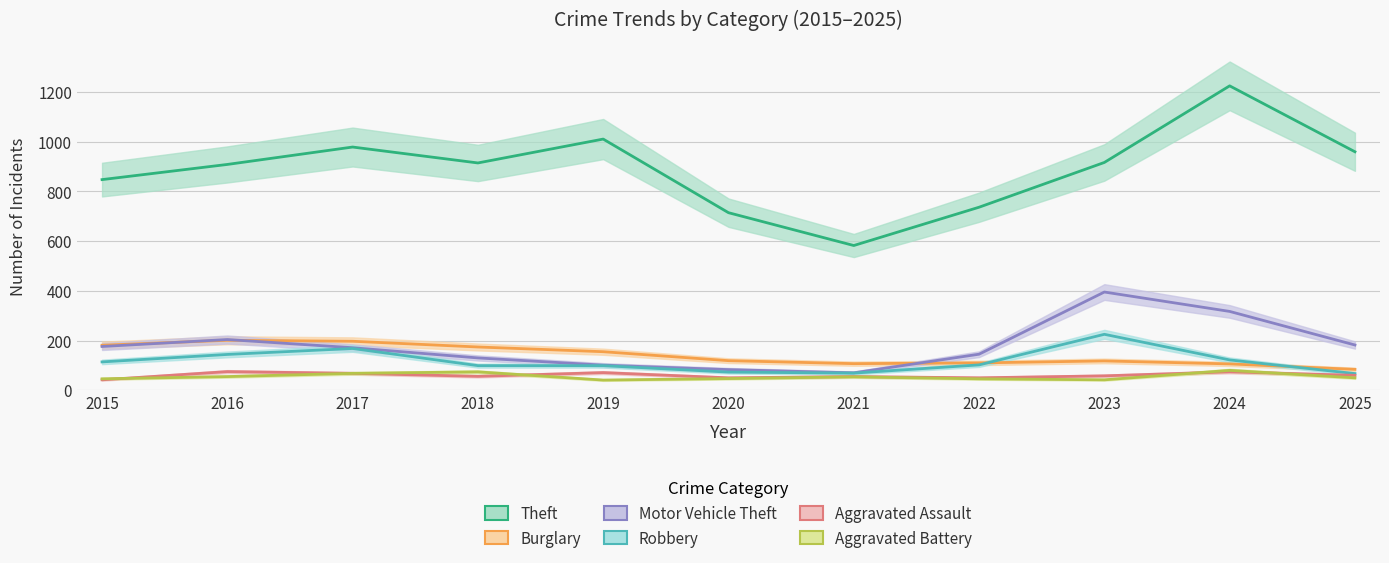

What is the difference between the Aggravated Assault values at 2018 and 2016?

19